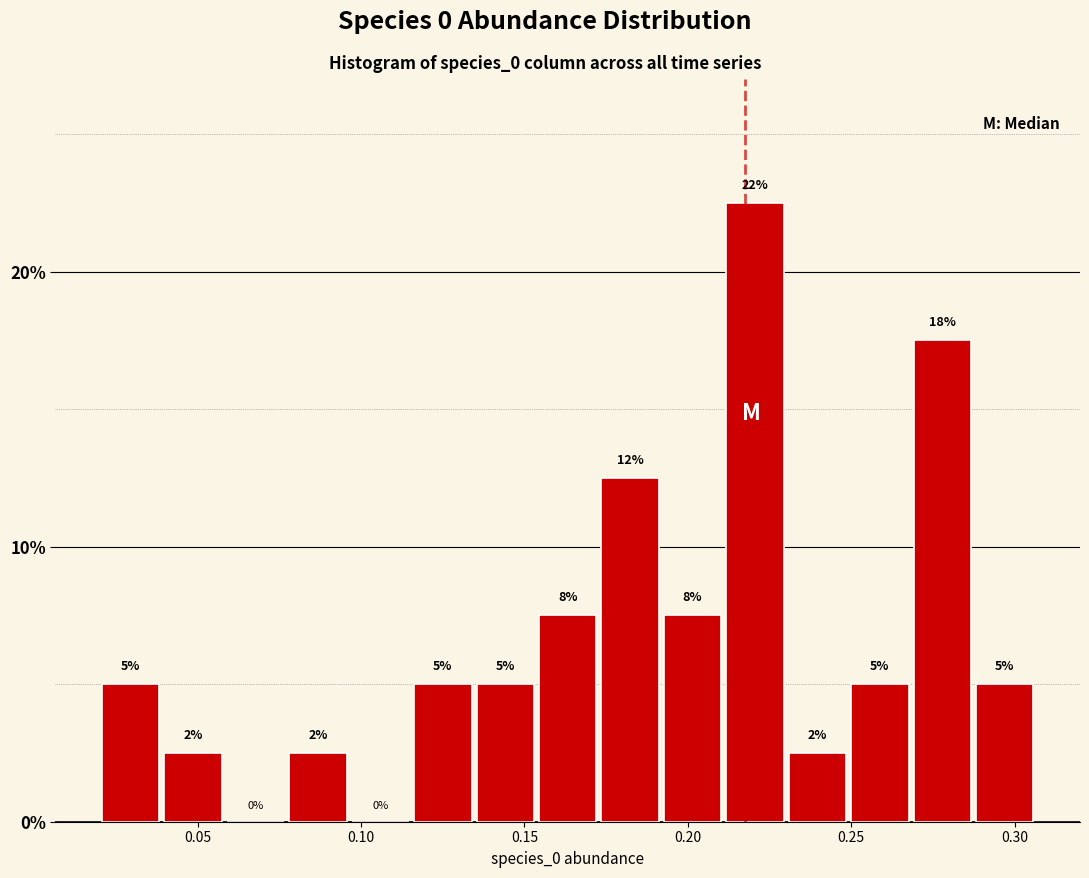

Around what value on the x-axis is the tallest bar? Give the approximate position of its centre, as read against the axis.

0.220